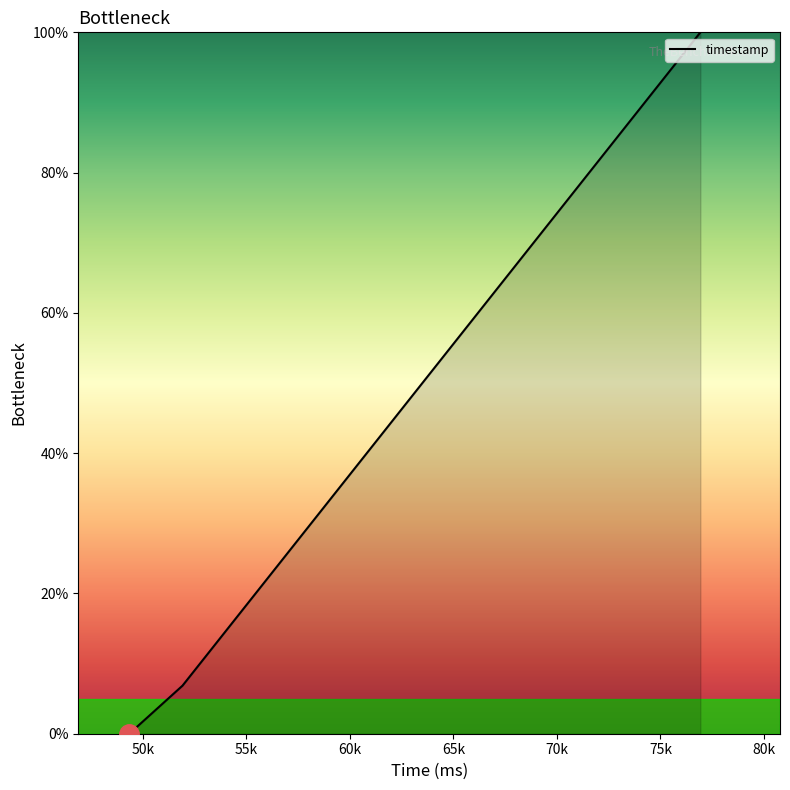

What is the difference between the maximum and minimum values?

100.0